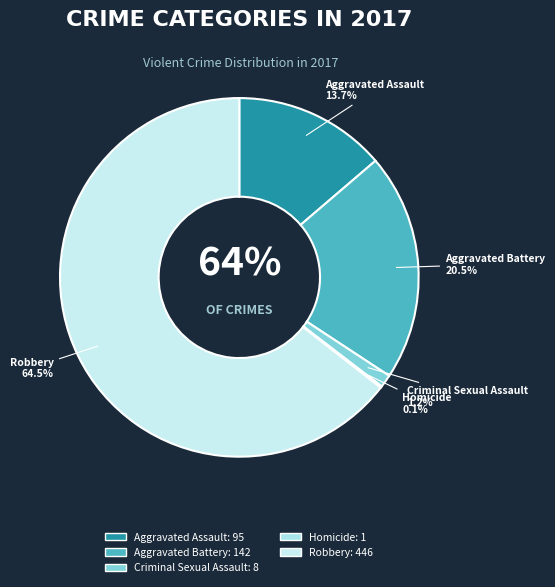

To the nearest percent, what is the combined percentage of Homicide and Robbery?

65%